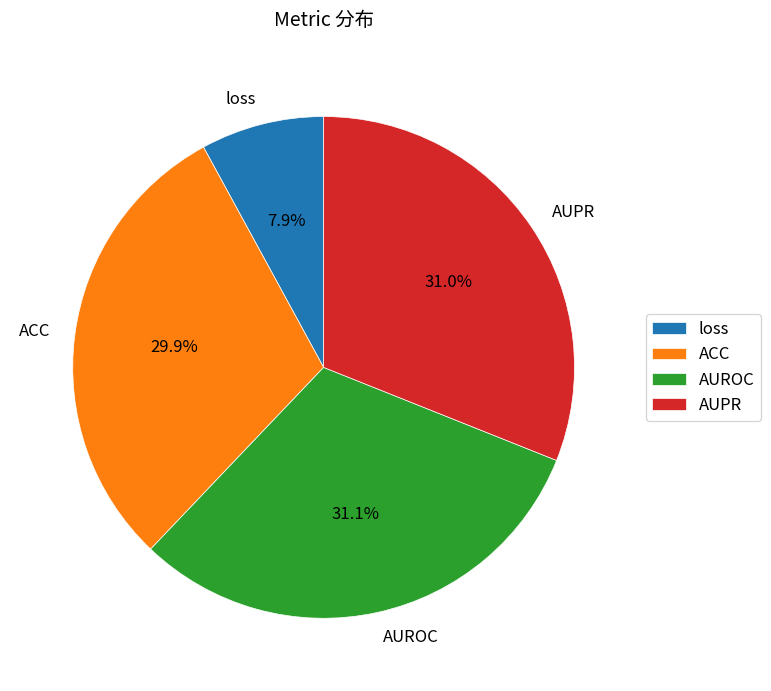

Which slice is the smallest?

loss